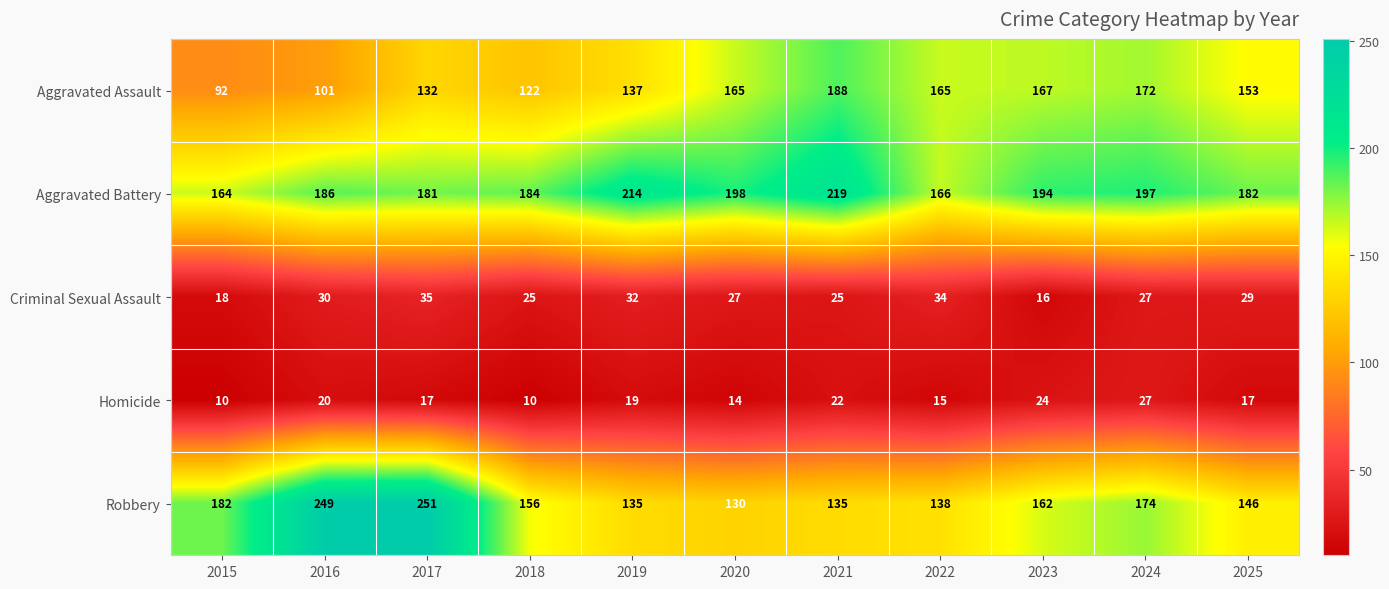

At how many categories does at least one series exceed 229?

2